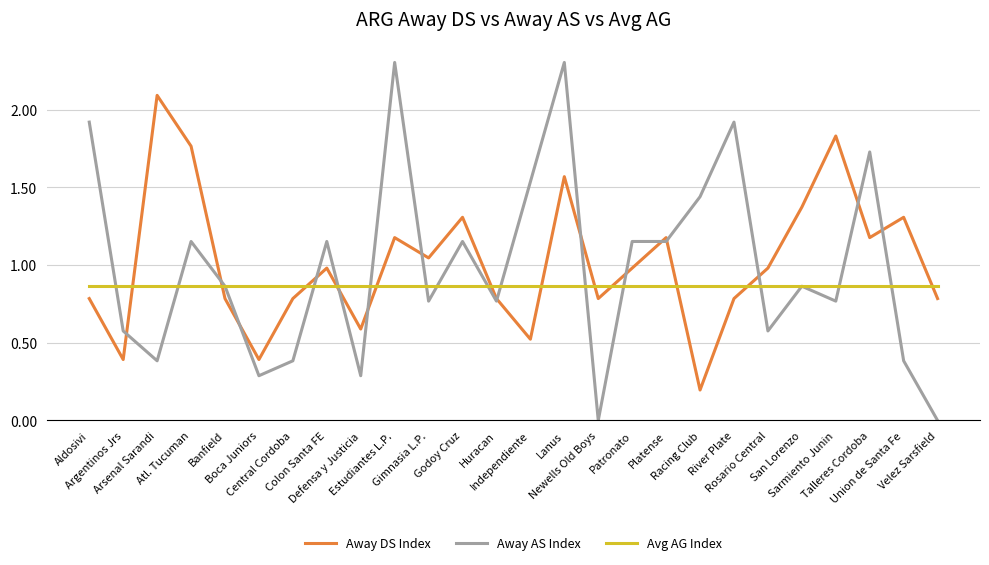

What is the maximum value shown in the chart?

2.3